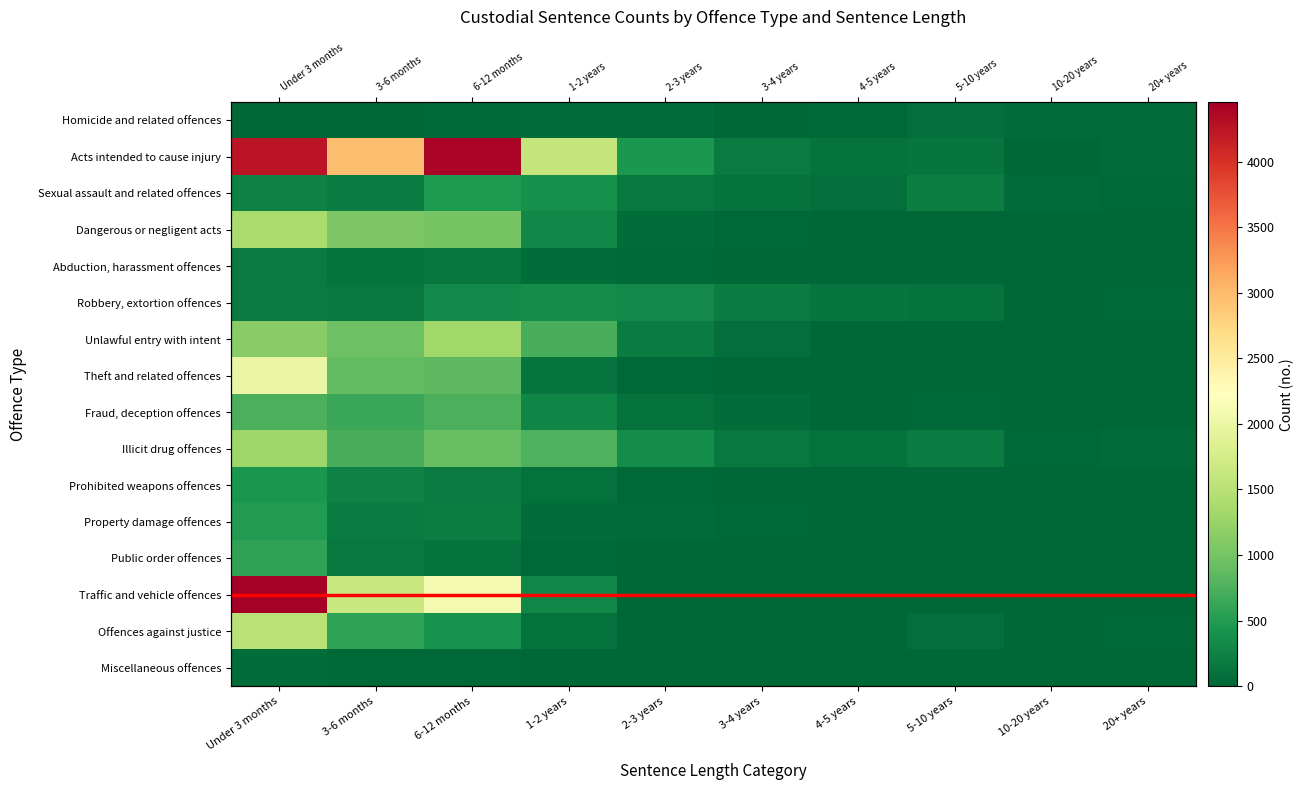

Between 2-3 years and Under 3 months, which is larger?

2-3 years